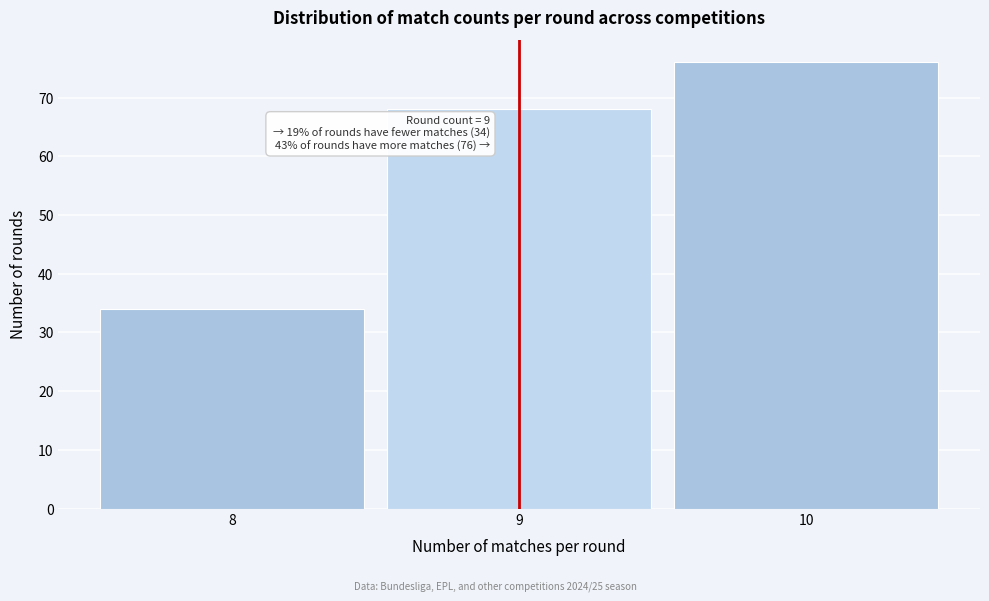

Over which range of the x-axis is the bar tallest?

9.5 to 10.5